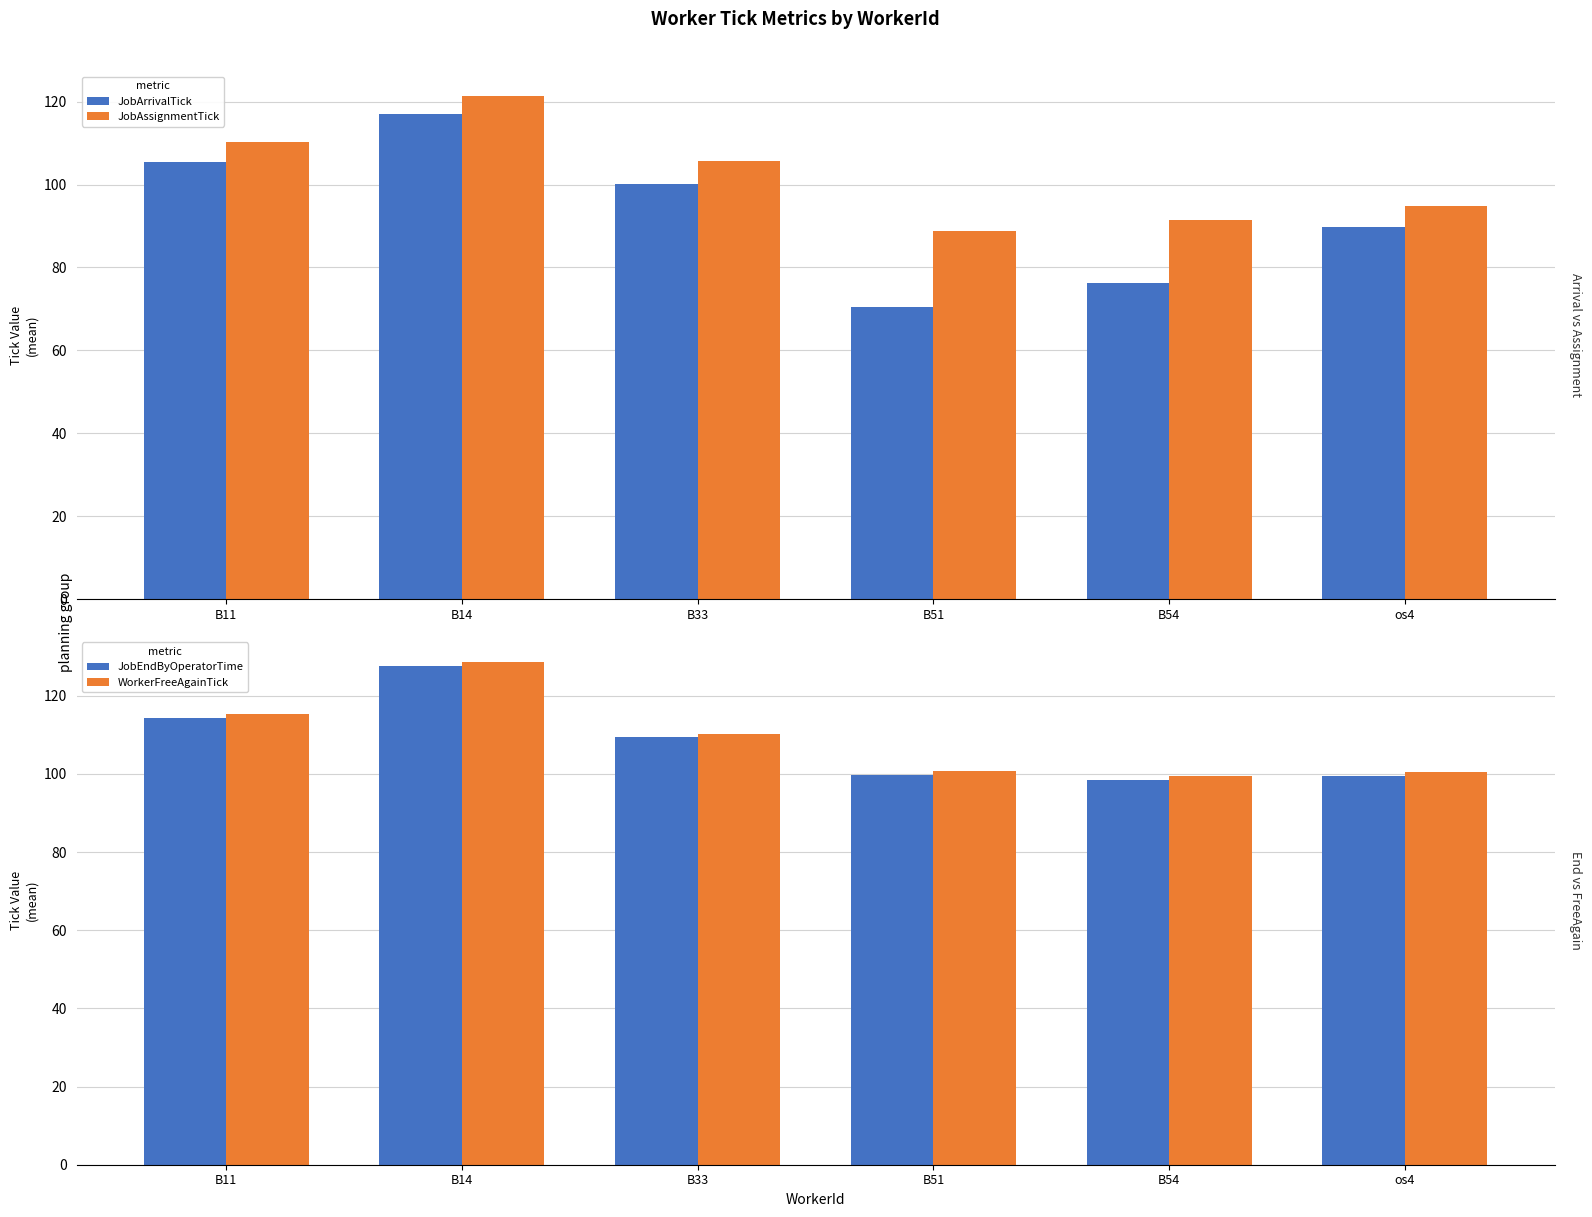

How many distinct data groups are displayed?

4